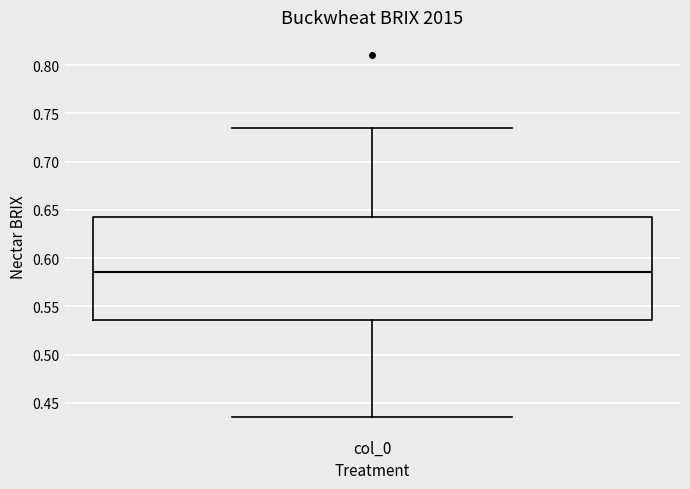

Read this box plot against the y-axis: the position of the median line, the range covered by the box, and the ends of both whiskers. The values are not printed on the chart, so give them approximately, as read against the axis.

median 0.585, box 0.535 to 0.640, whiskers 0.435 to 0.735